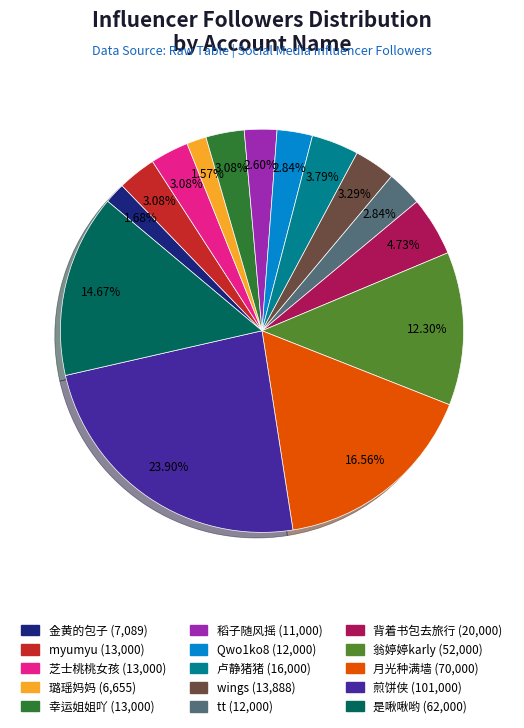

Does any single category account for the majority?

No